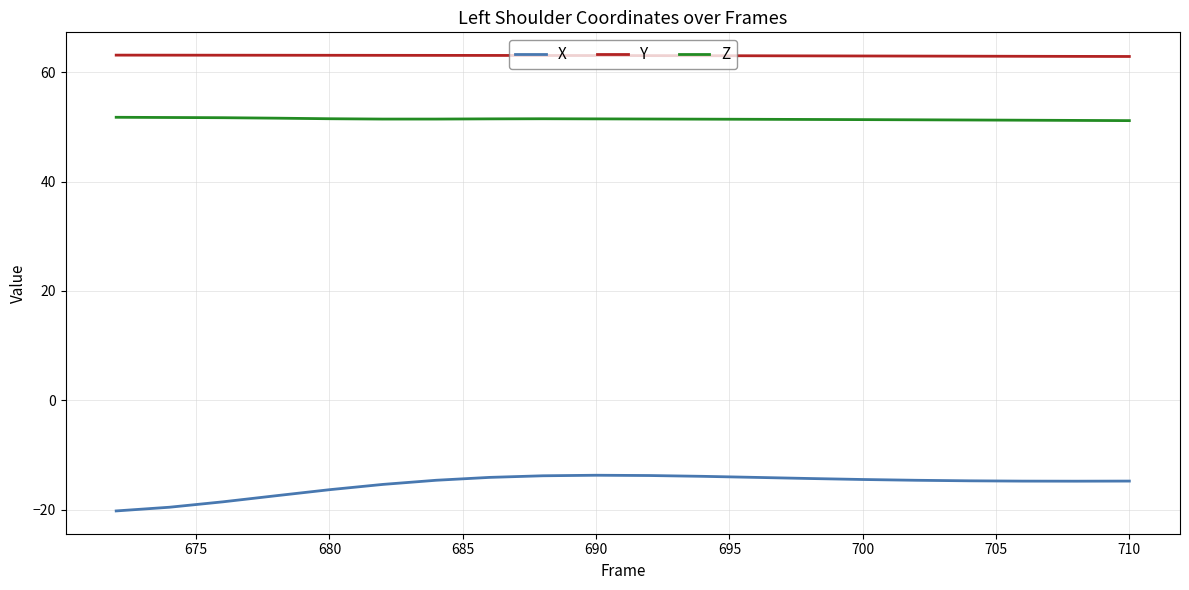

Which series has the largest total across all categories?

Y